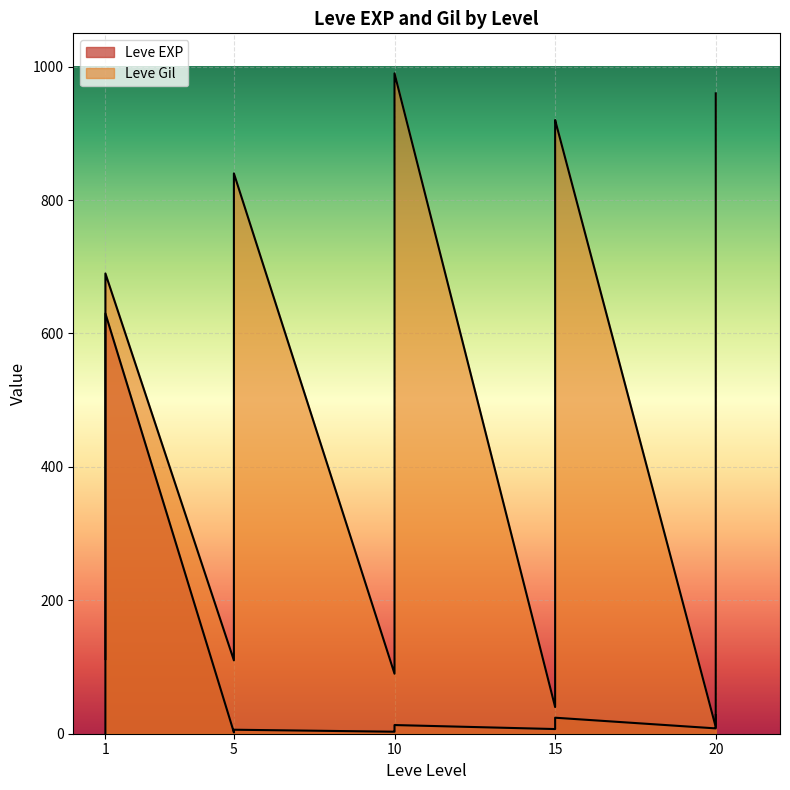

True or false: Leve Gil has a value of 231 at 1.

False